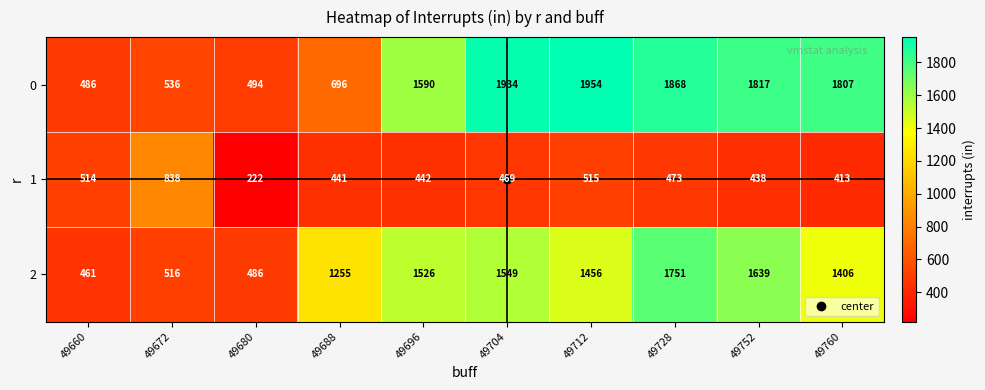

What is the average value of the 0 series?

1318